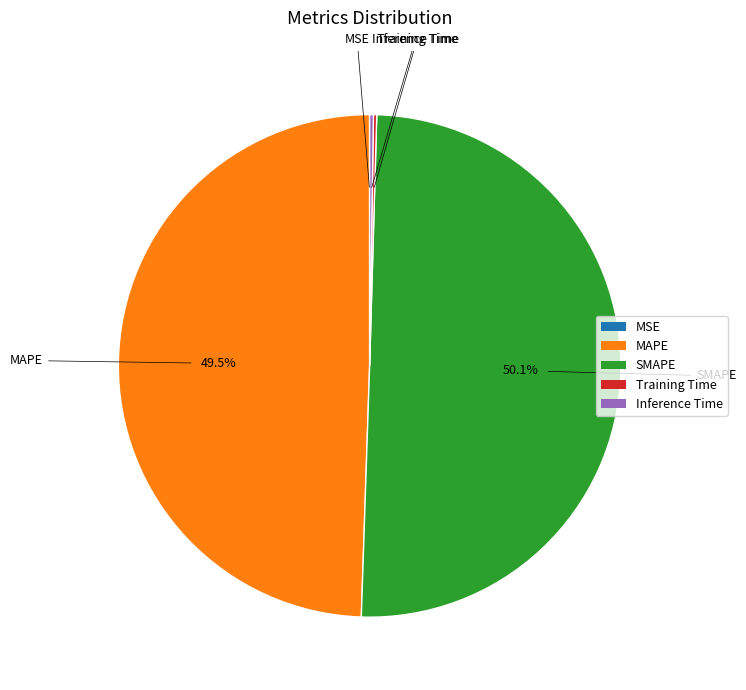

What portion of the pie excludes MAPE?

50.5%